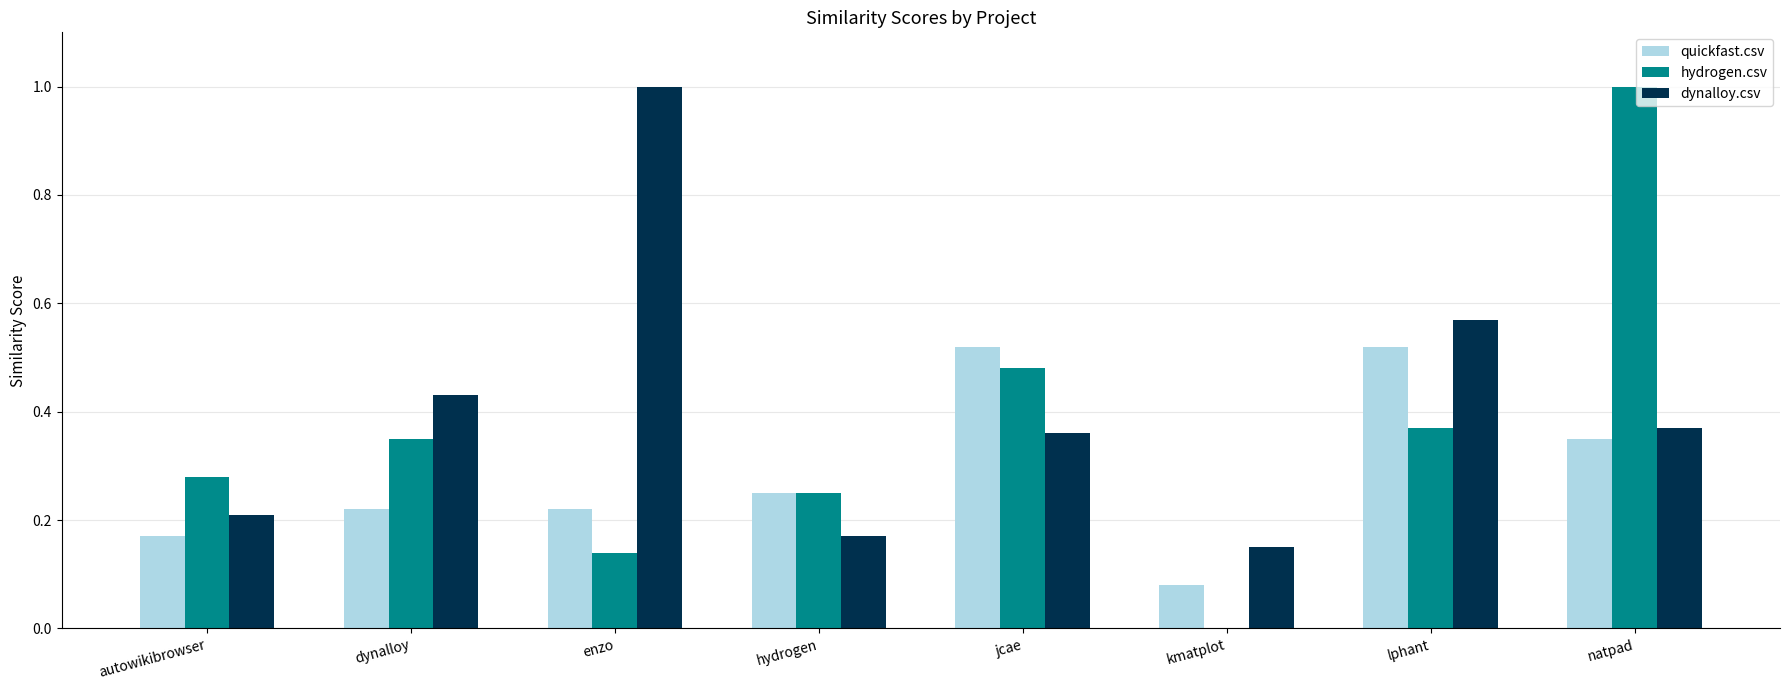

What is the sum of all hydrogen.csv values?

2.9